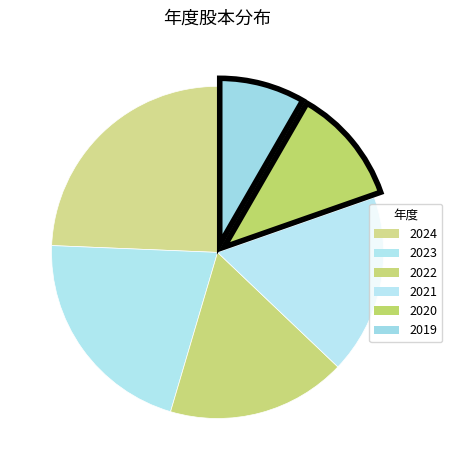

To the nearest percent, what percentage of the pie is 2023?

21%